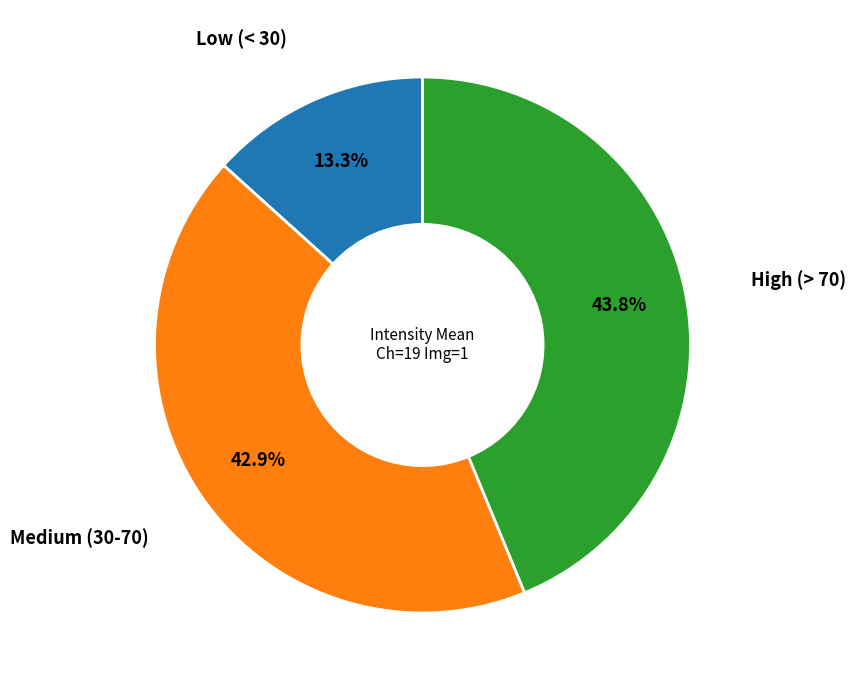

Count the number of slices in the pie.

3